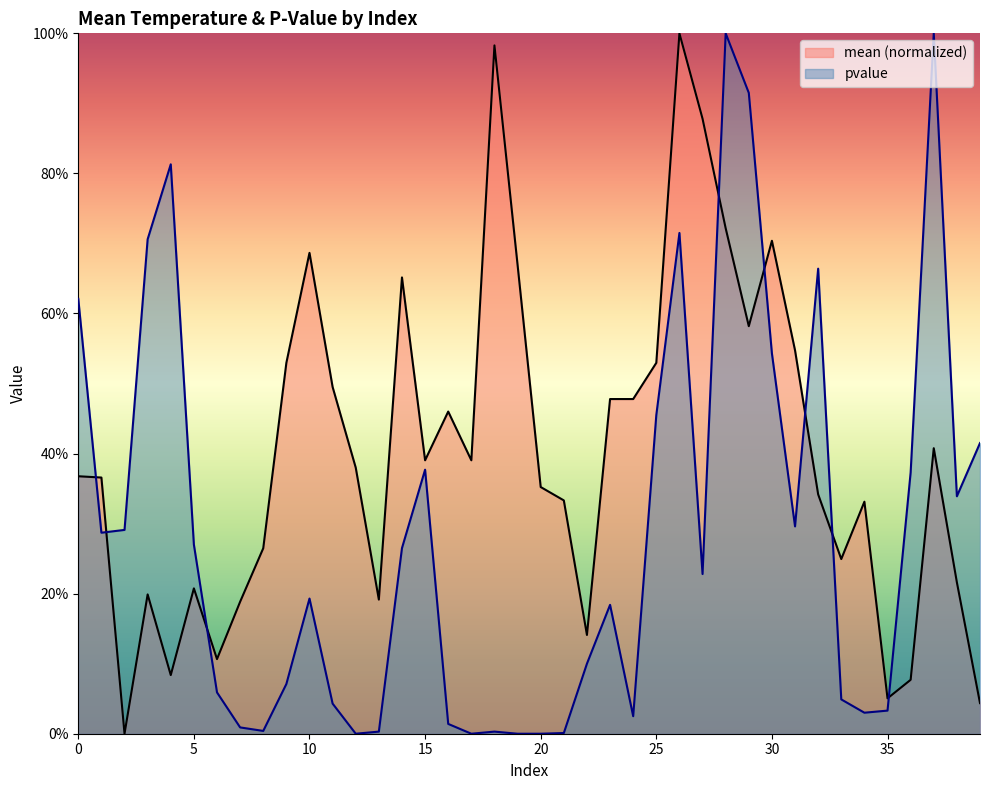

At 24, list the series in order from smallest to largest.

pvalue, mean